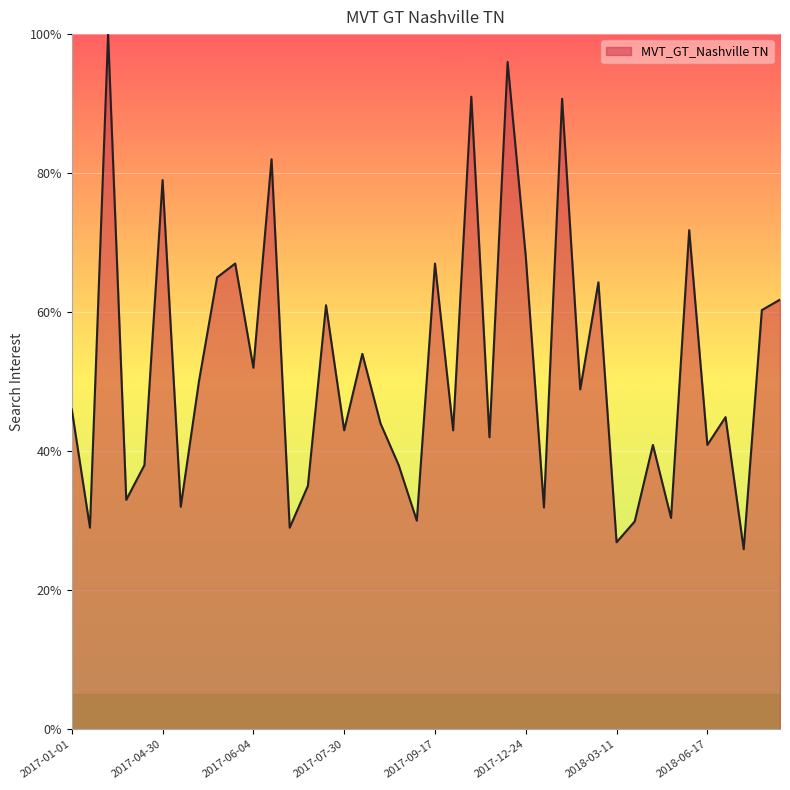

What is the difference between the second highest and minimum values?

70.1